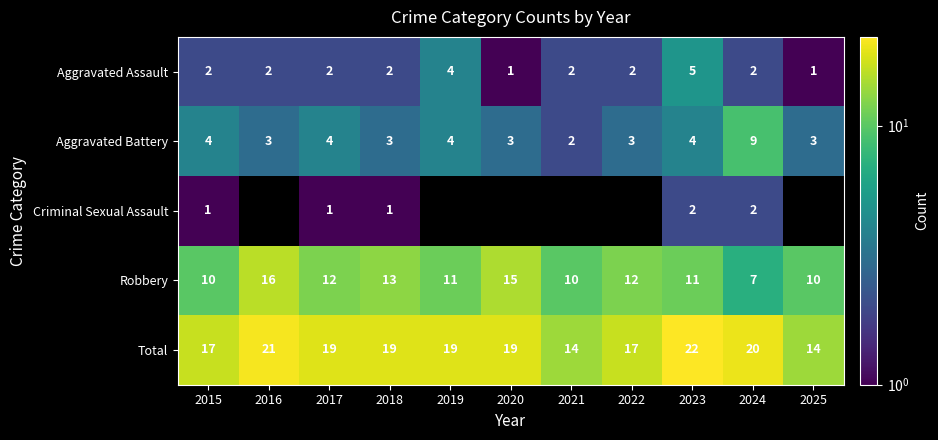

True or false: Criminal Sexual Assault has a value of 2 at 2018.

False